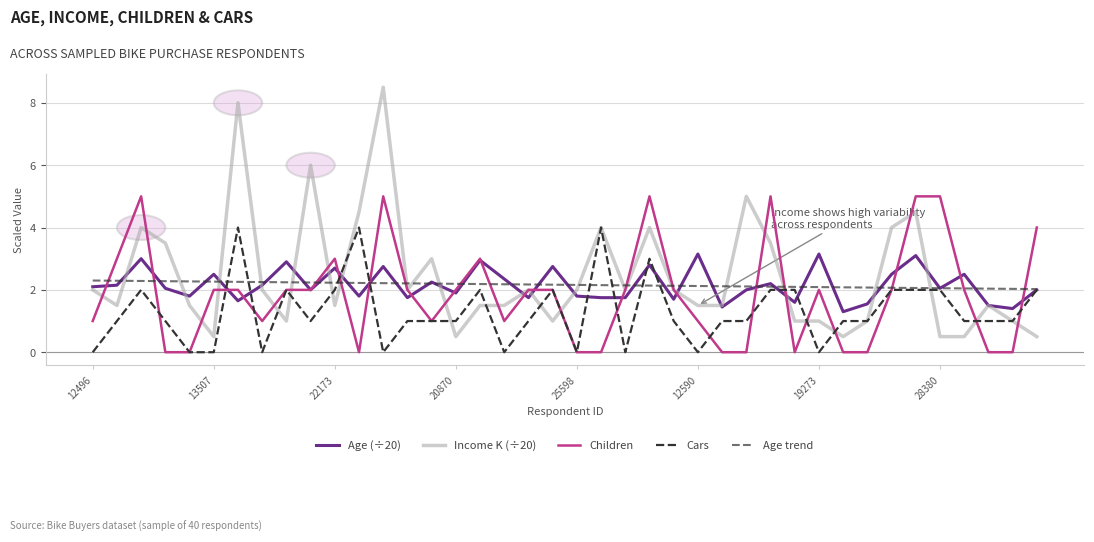

Does the chart have visible grid lines?

Yes